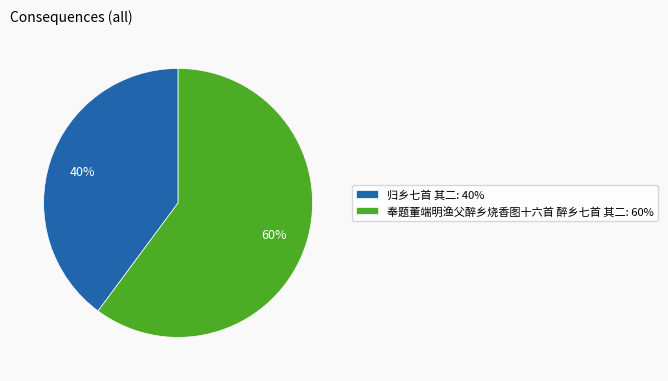

True or false: 奉题董端明渔父醉乡烧香图十六首 醉乡七首 其二 accounts for 53% of the total.

False